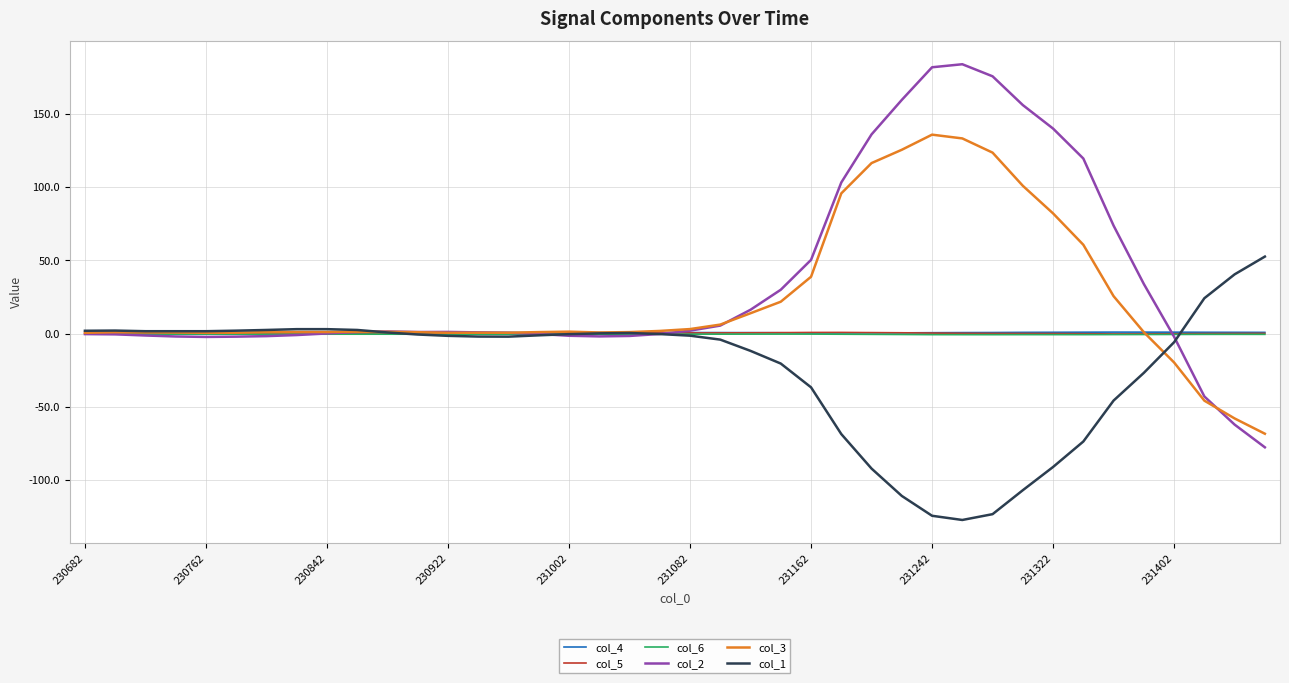

The value of col_3 at 231162 is 58.6. True or false?

False